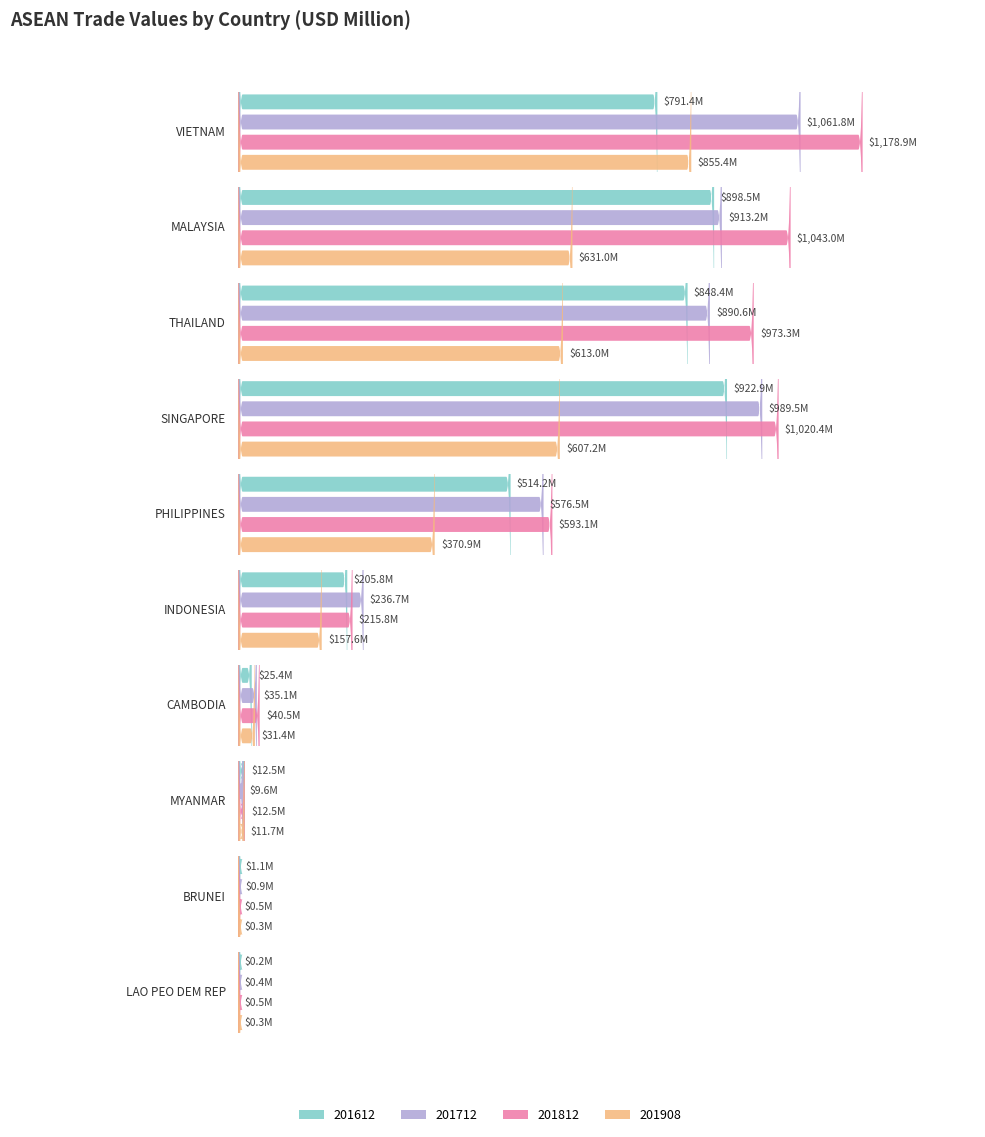

The value of 201612 at MALAYSIA is 898.5. True or false?

True